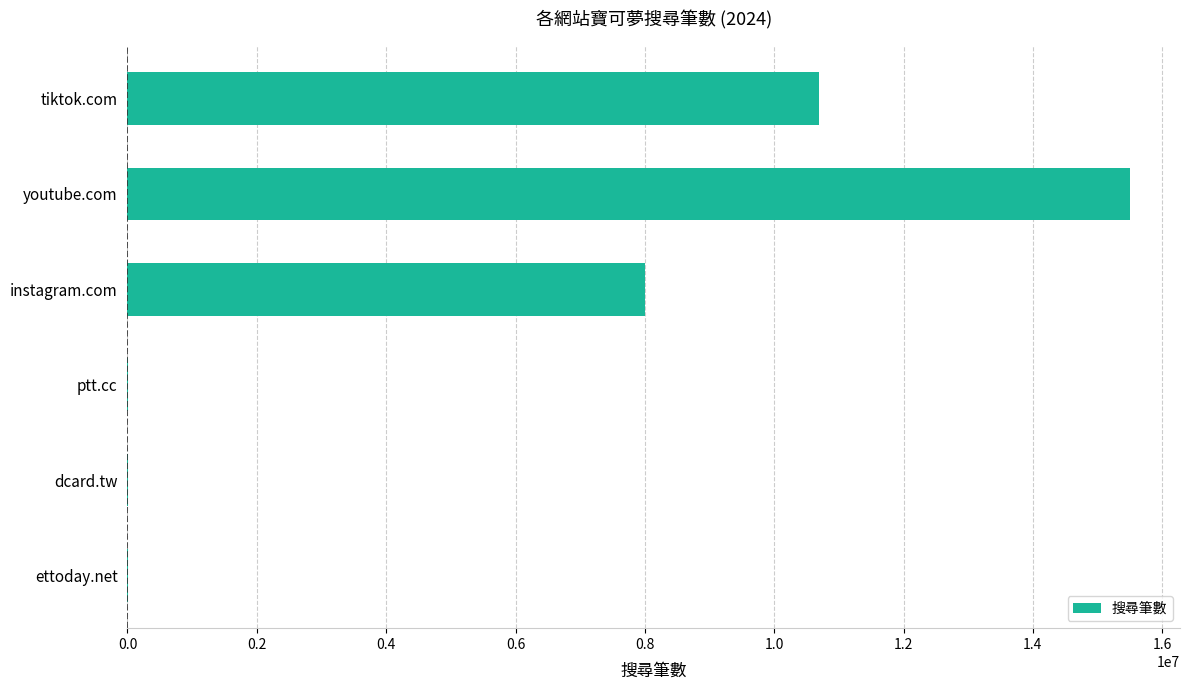

What is the average value?

5703917